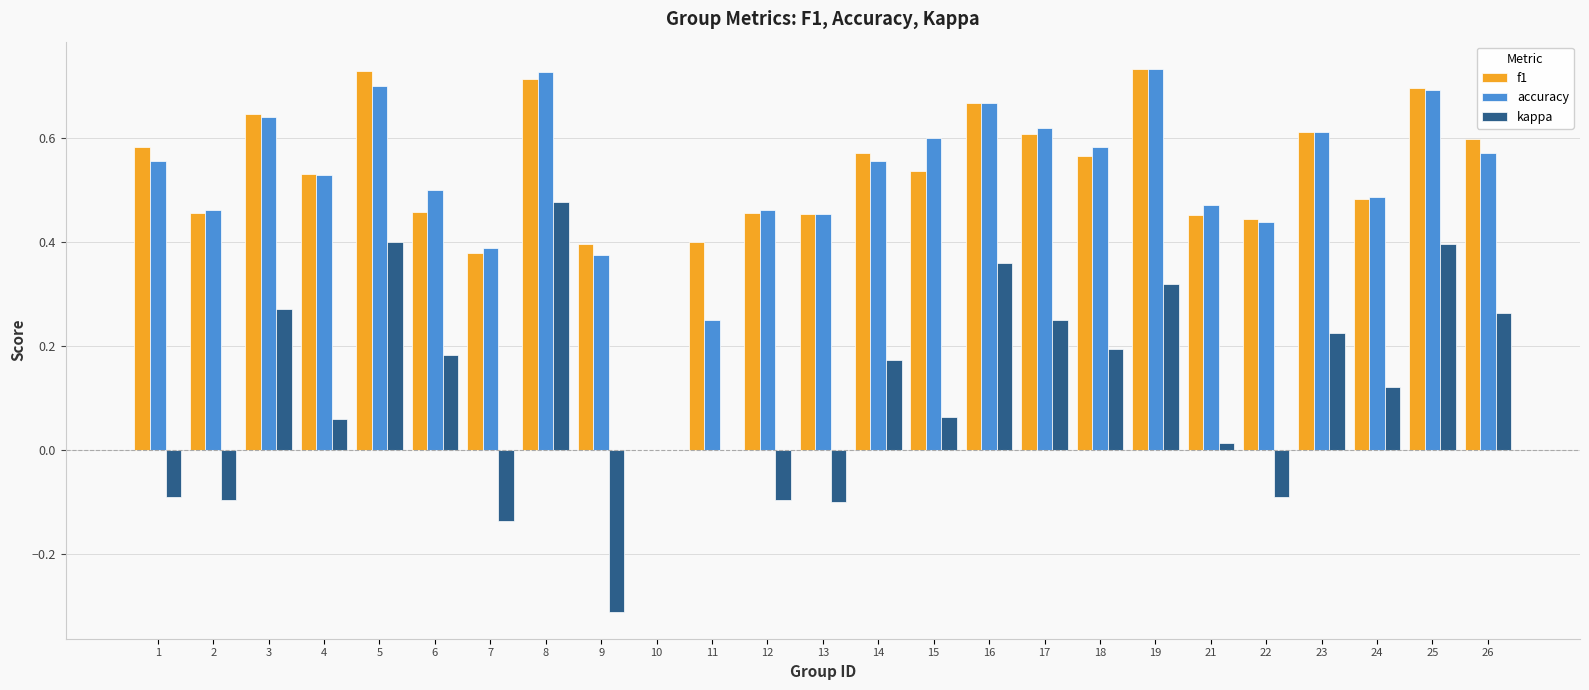

True or false: kappa has a value of 0.4 at 25.

True